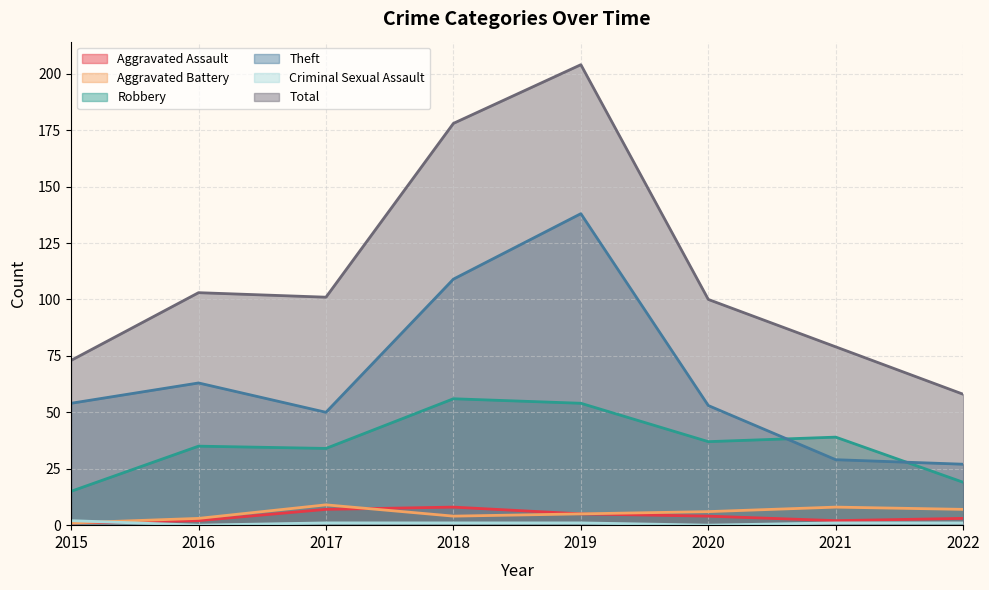

Rank the categories by Robbery value from lowest to highest.

2015, 2022, 2017, 2016, 2020, 2021, 2019, 2018